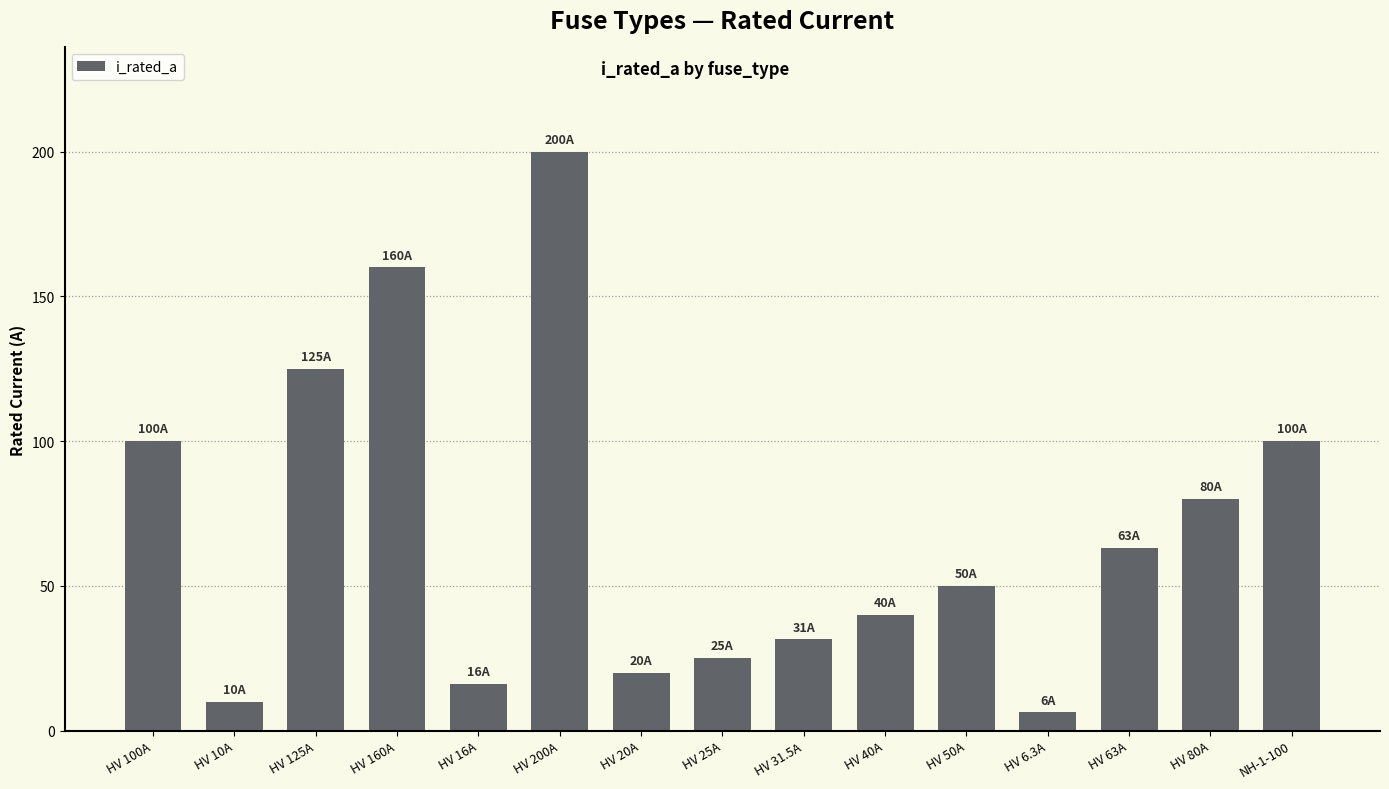

What is the ratio of the value at HV 25A to the value at HV 50A?

0.5